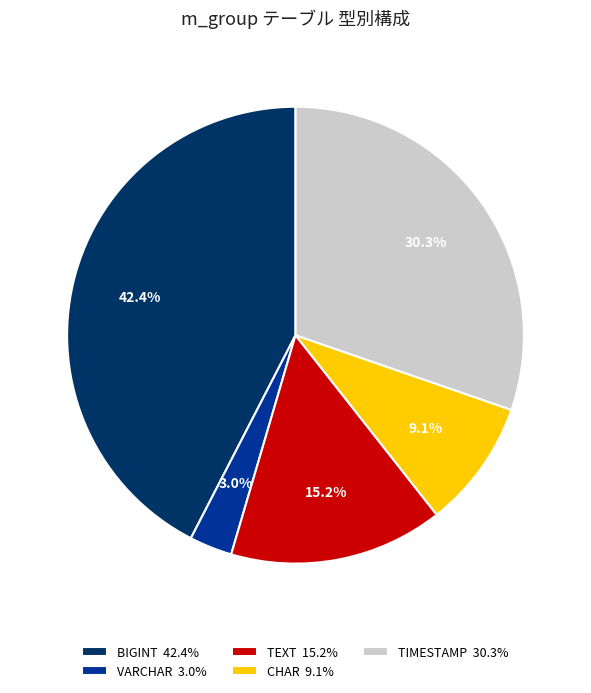

Do BIGINT 42.4% and TEXT 15.2% together represent more than half of the pie?

Yes